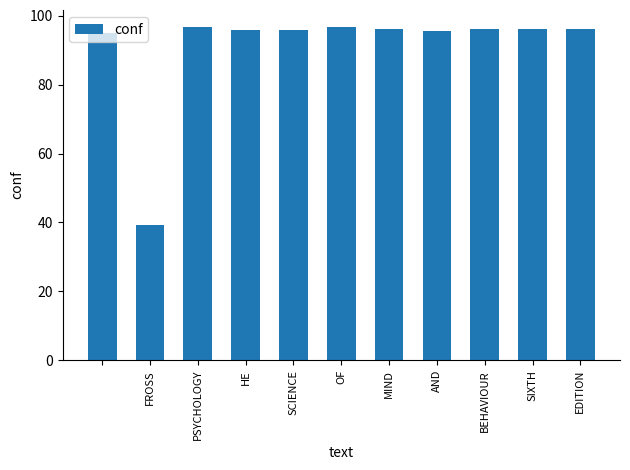

What is the greatest value displayed?

96.8